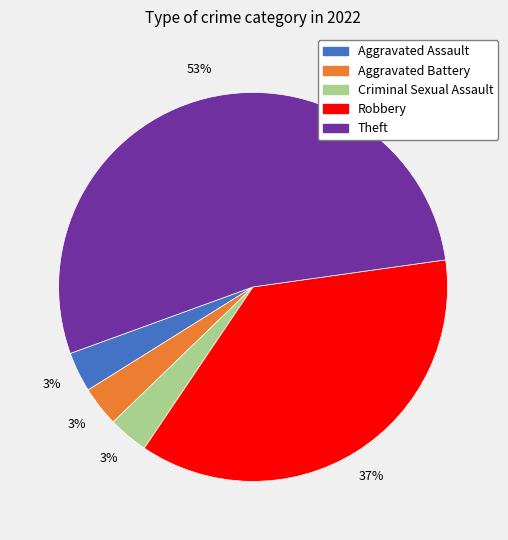

How many slices are in this pie chart?

5